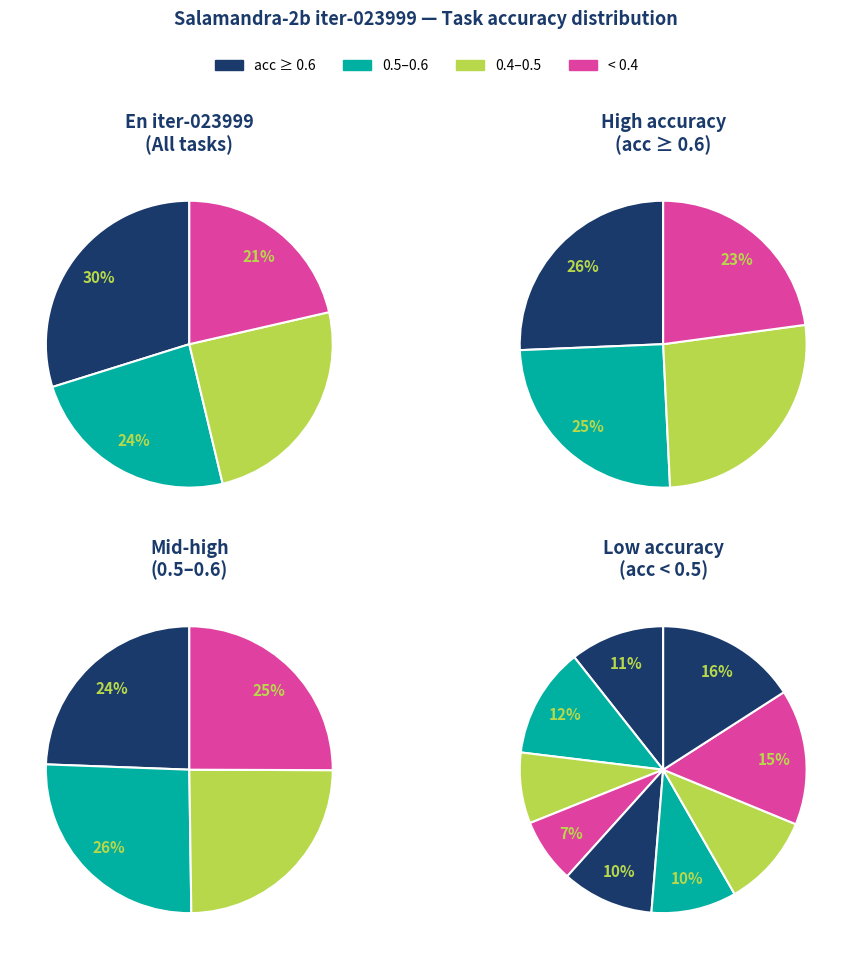

Is there a majority slice in this chart?

No